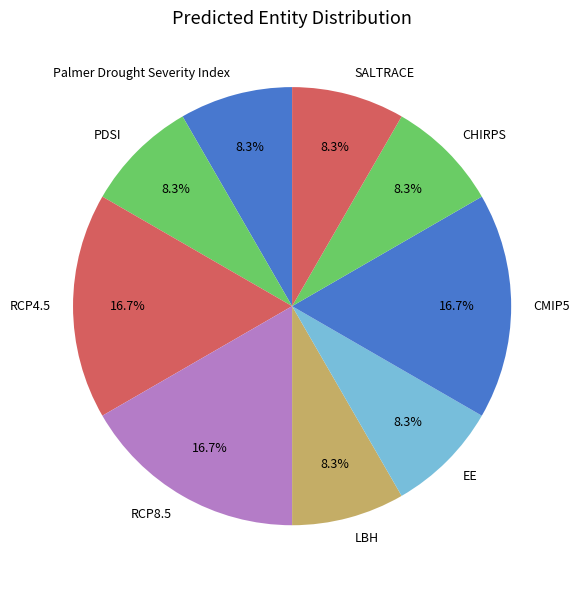

To the nearest percent, what percentage of the pie is CHIRPS?

8%